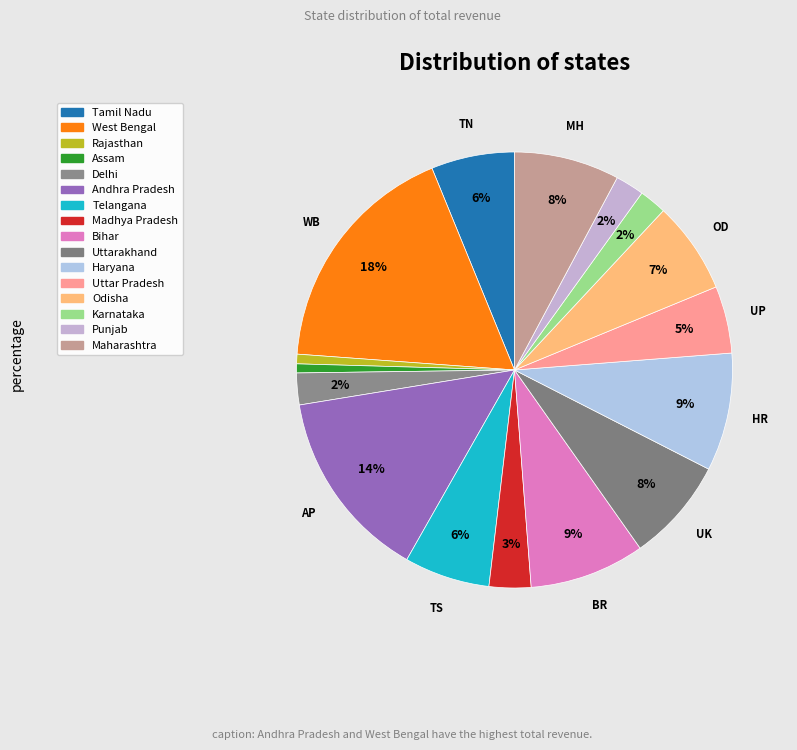

What percentage is the Bihar slice, to the nearest percent?

9%